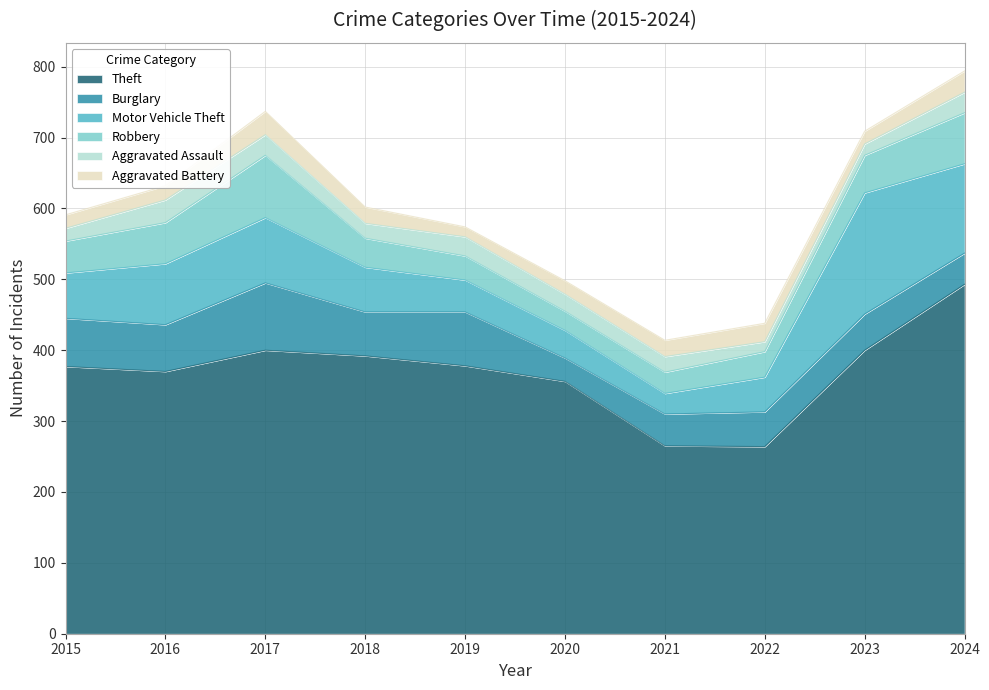

How many interior local peaks does the Motor Vehicle Theft series have?

2